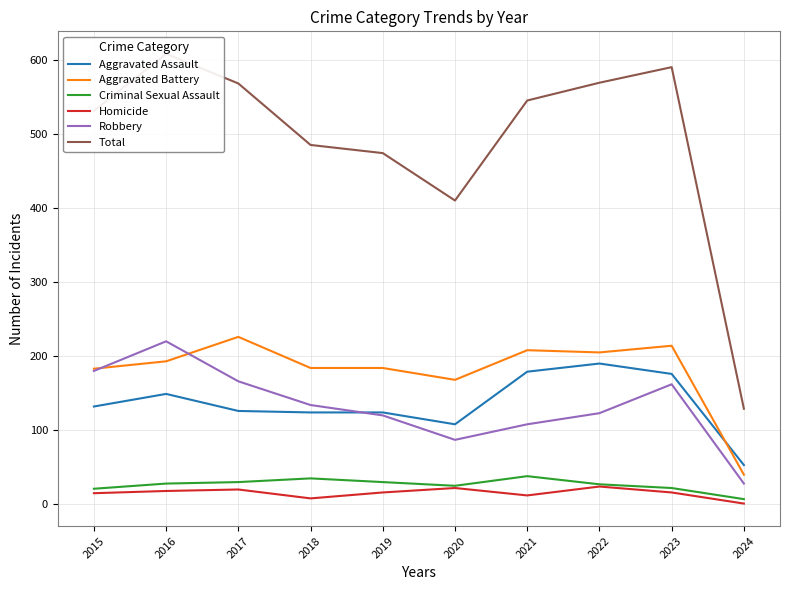

How many intersections are there between Robbery and Aggravated Battery?

2